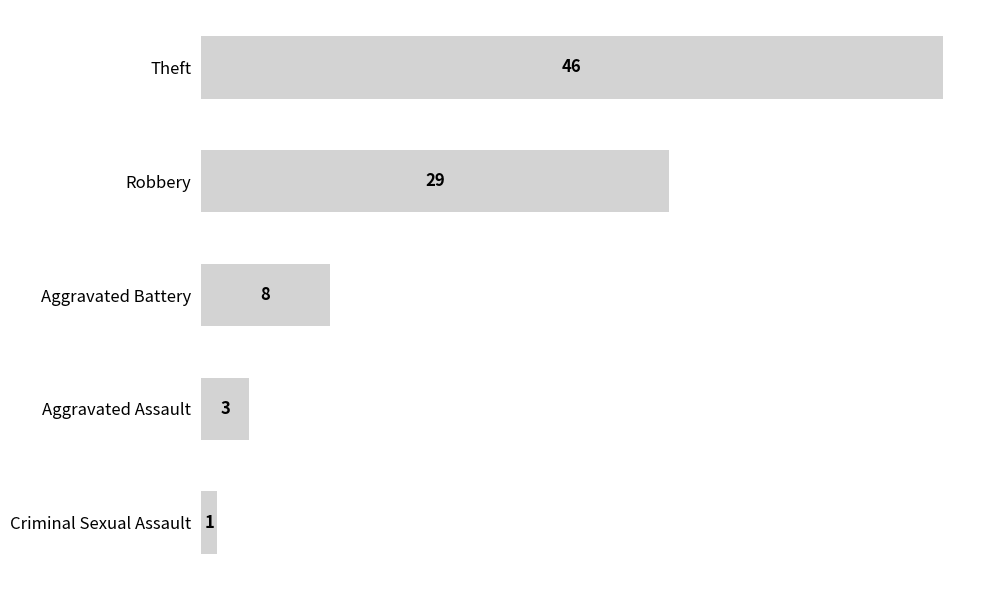

Is it true that the value at Criminal Sexual Assault is 1?

True